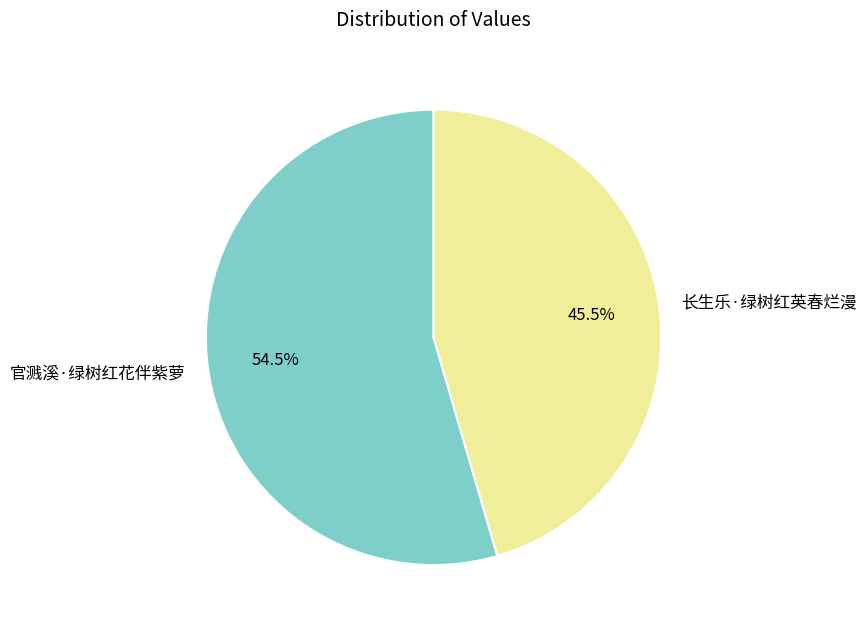

To the nearest percent, what is the difference between the 长生乐·绿树红英春烂漫 and 官溅溪·绿树红花伴紫萝 slice percentages?

9%